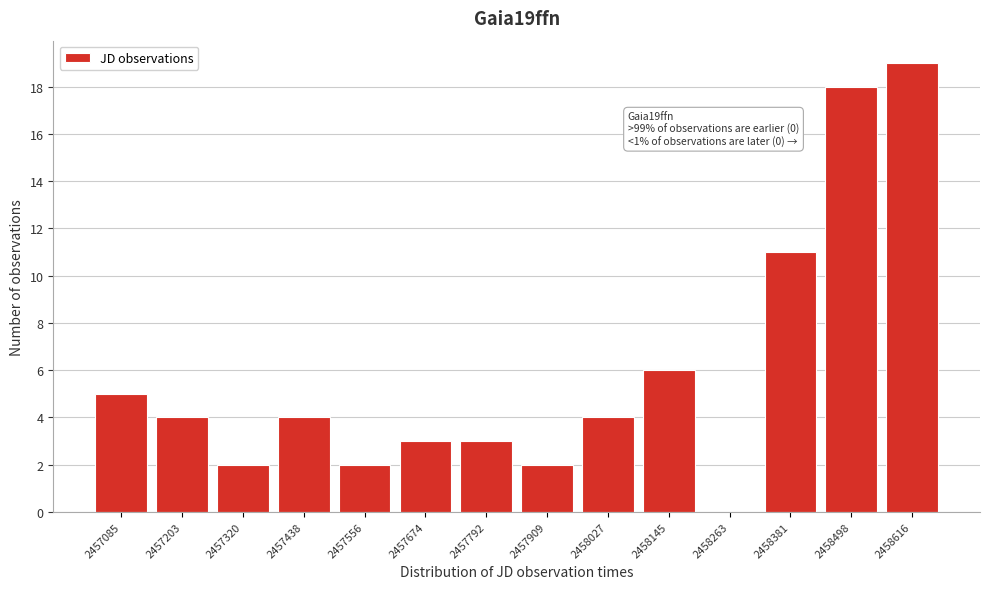

Reading left to right, extract all data points from this chart.

2457085=5	2457203=4	2457320=2	2457438=4	2457556=2	2457674=3	2457792=3	2457909=2	2458027=4	2458145=6	2458263=0	2458381=11	2458498=18	2458616=19